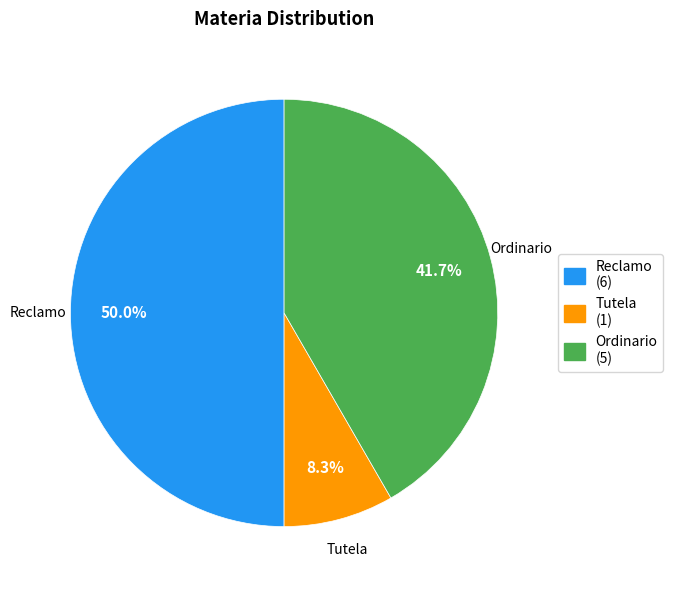

What is the total percentage of Tutela and Ordinario?

50.0%